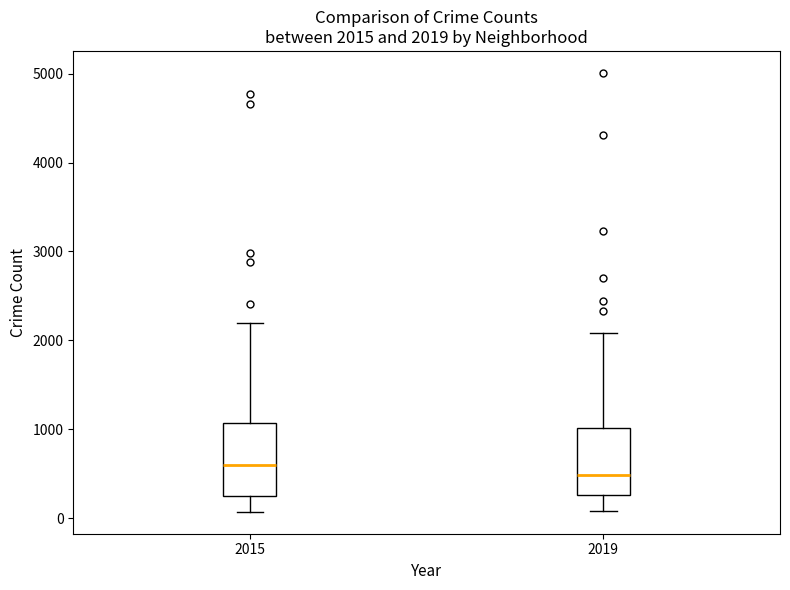

Which box has the highest median line?

2015